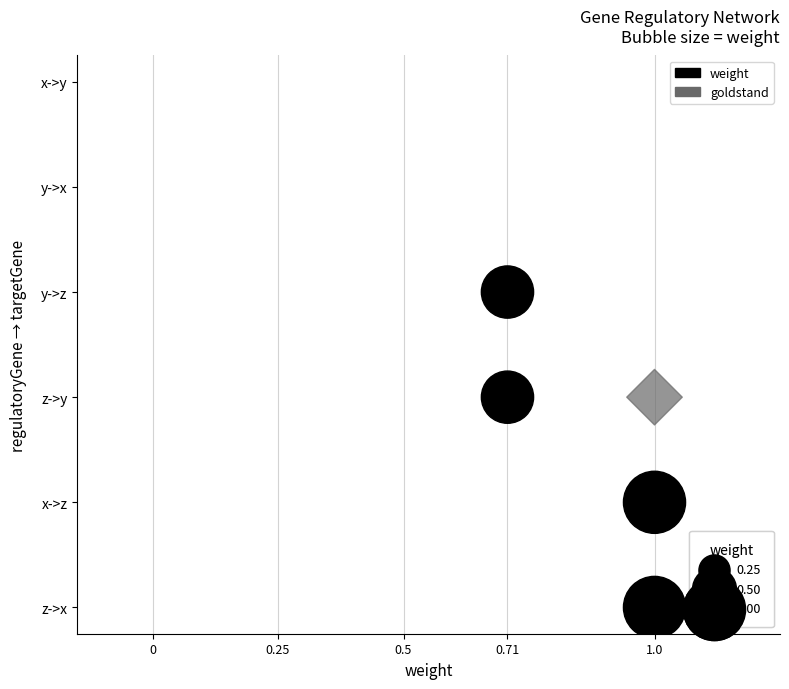

What are all the series names shown in the legend?

weight, goldstand